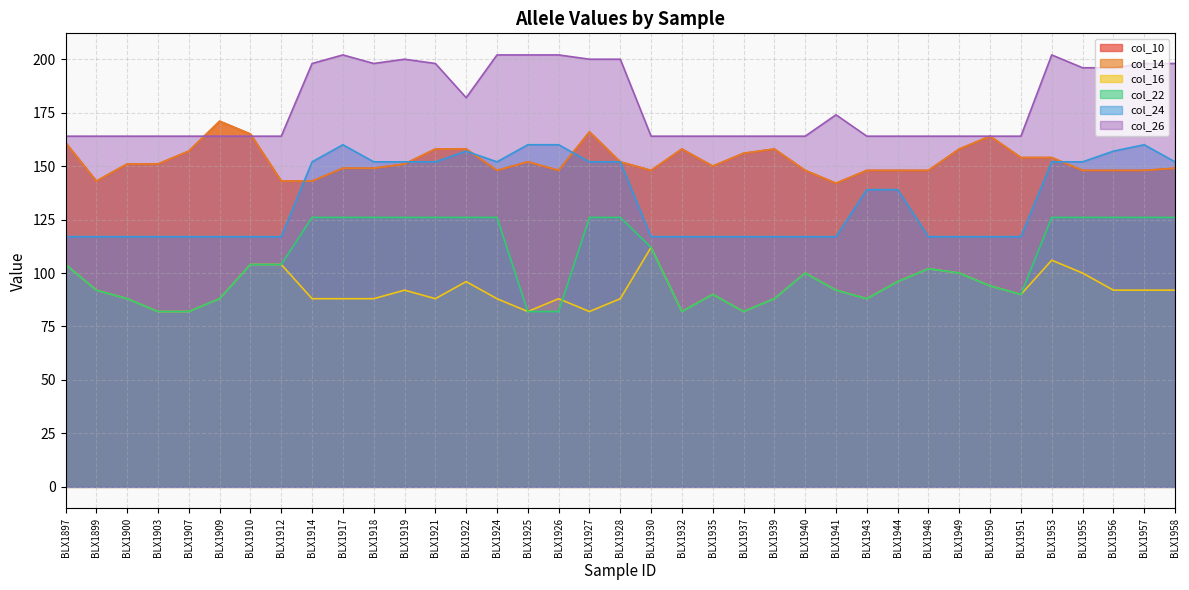

What is the difference between the highest and lowest values at BLX1935?

74